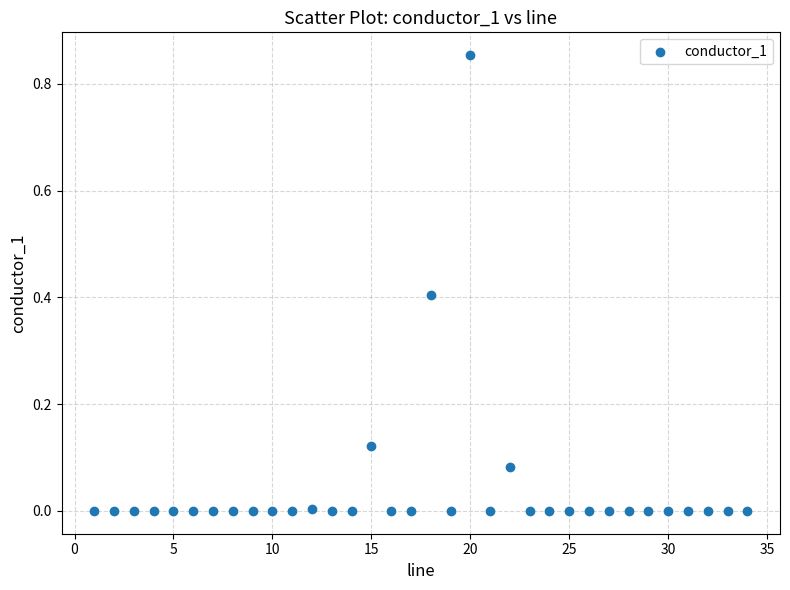

What is the range of X values (max minus min)?

33.0